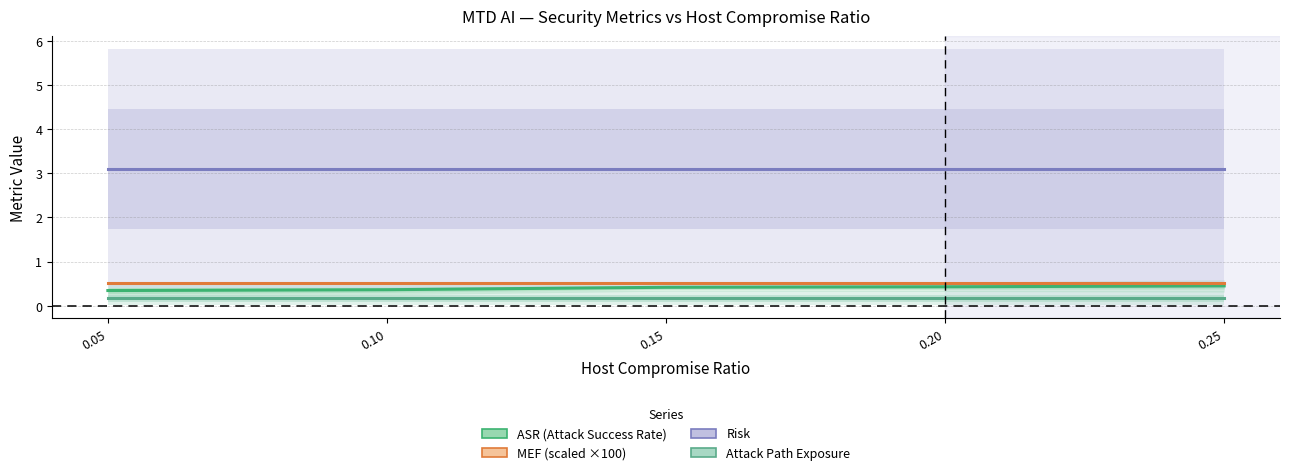

Count the number of data series in this chart.

4